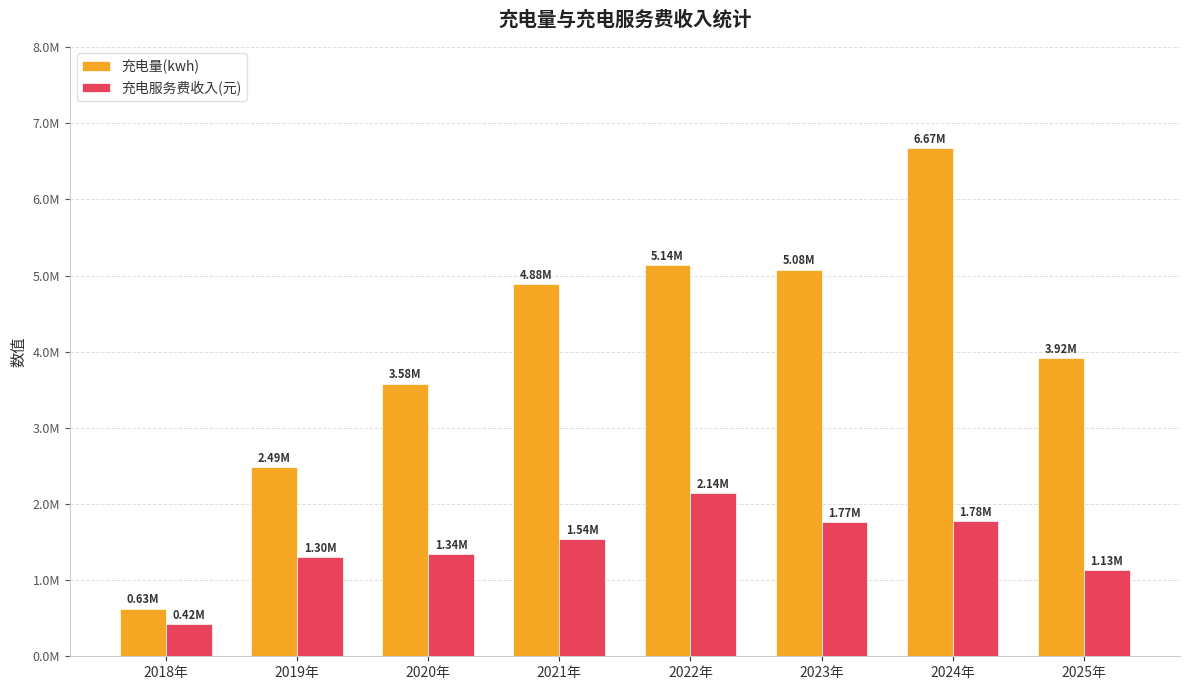

Which series has the largest total across all categories?

充电量(kwh)